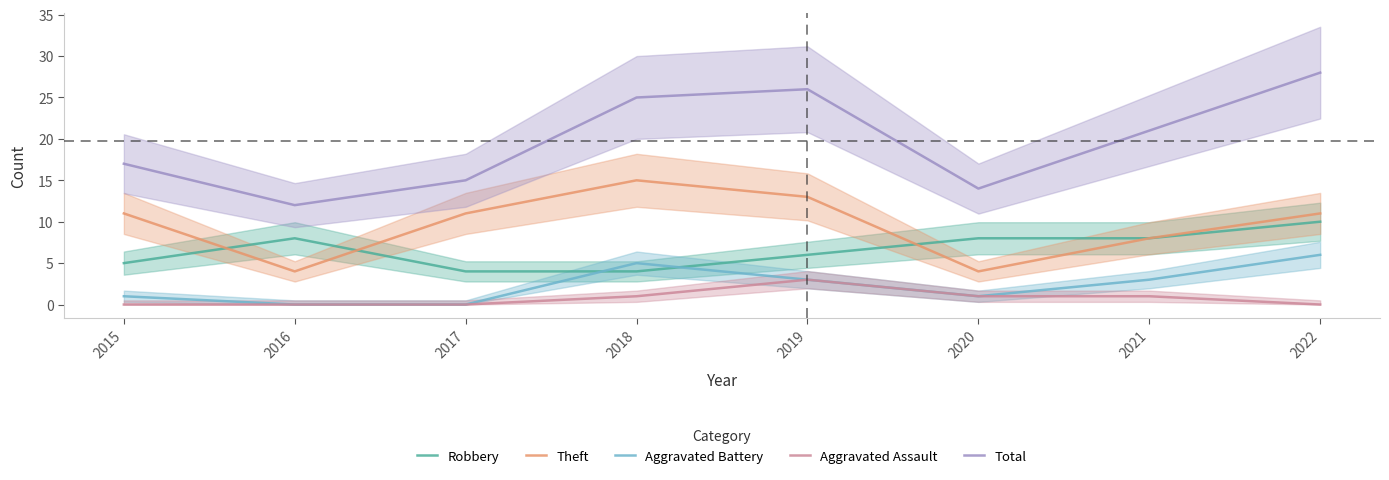

List the series in order of their peak value, highest first.

Total, Theft, Robbery, Aggravated Battery, Aggravated Assault